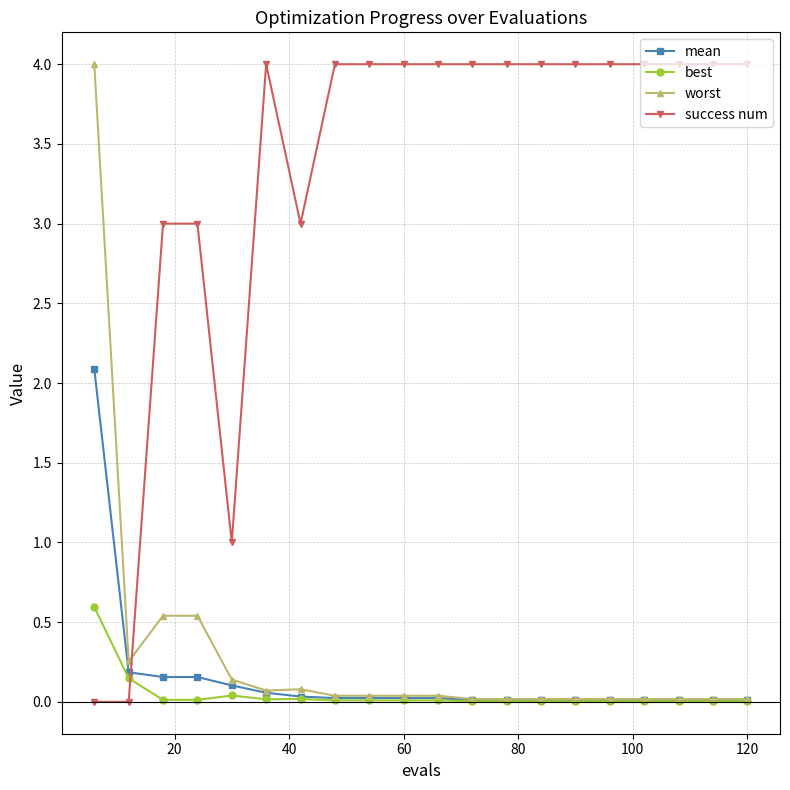

What is the value of the success num point at the 5th from the left?

1.0